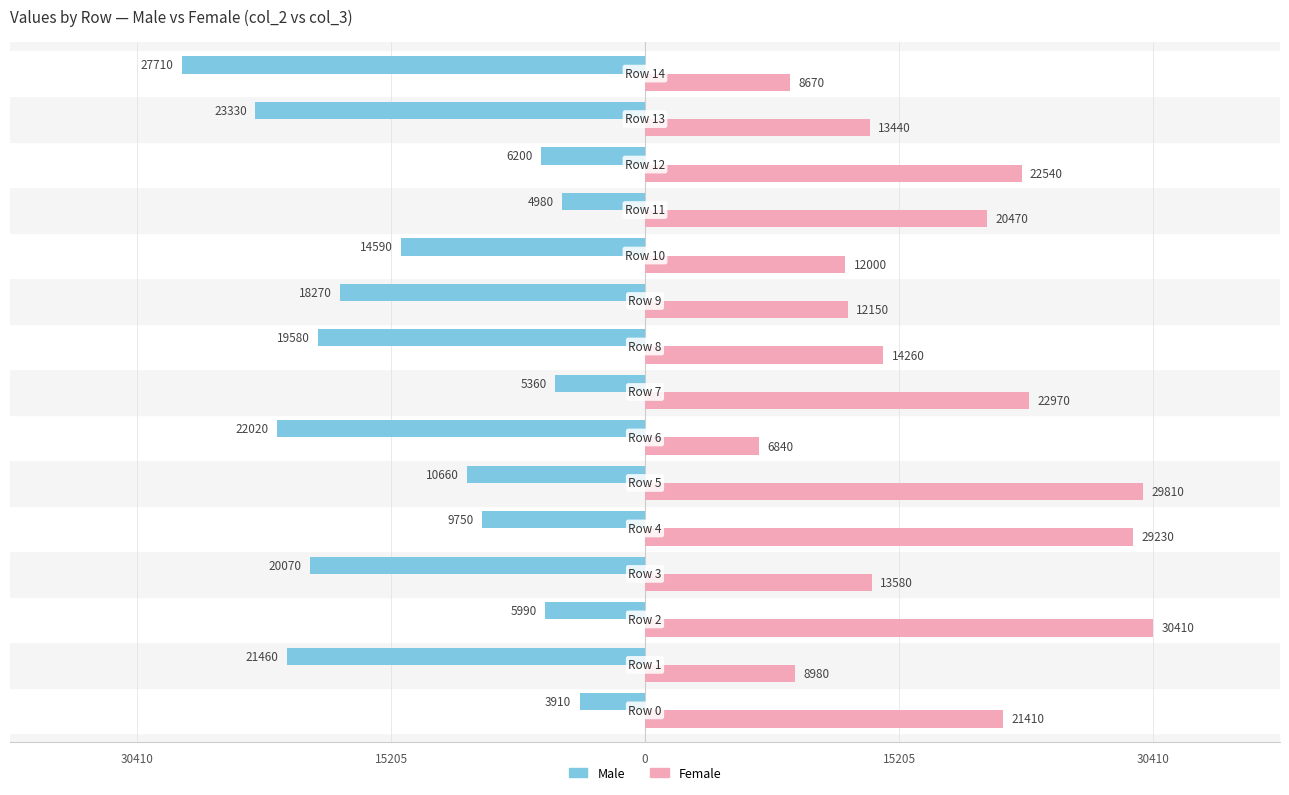

What are all the series names shown in the legend?

Male, Female